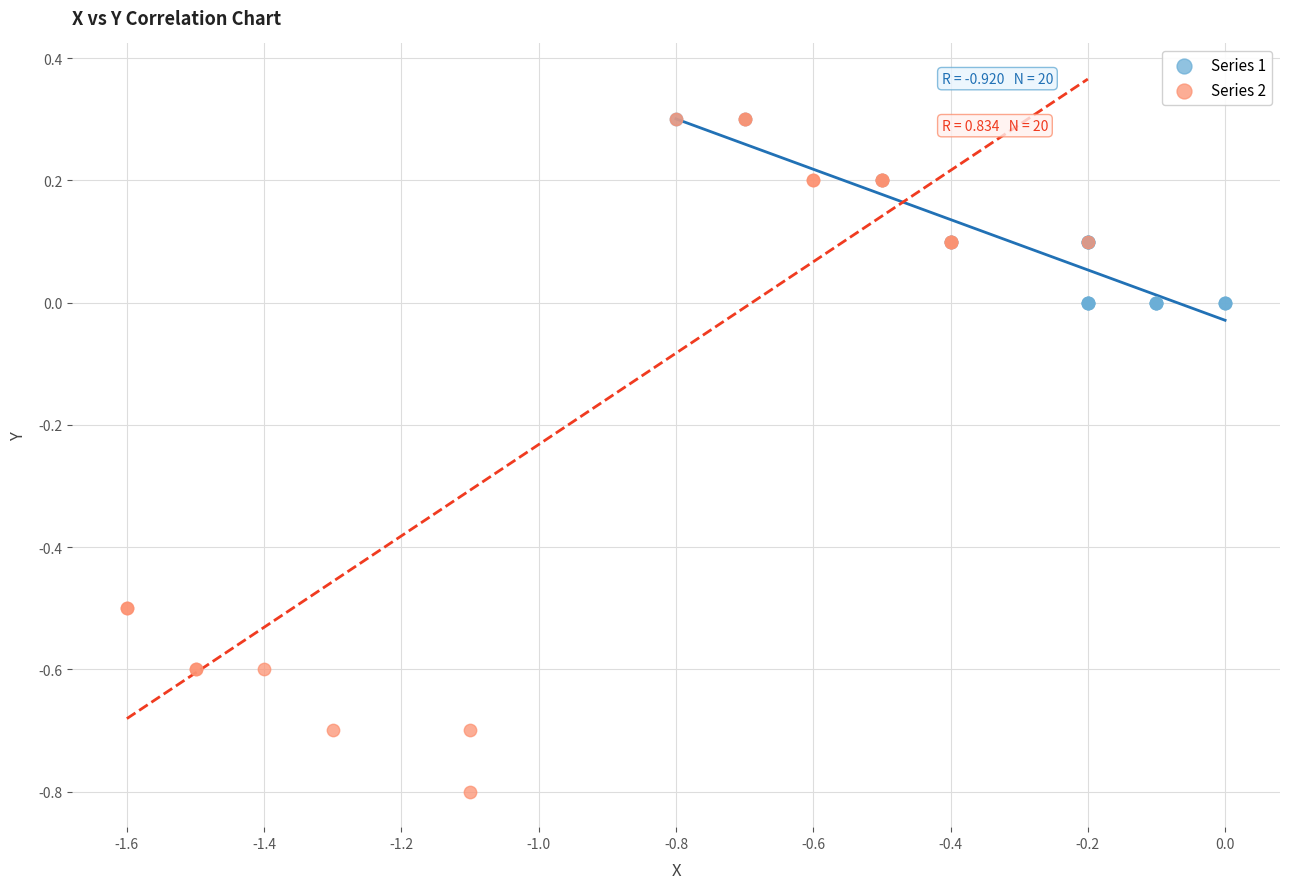

Which series reaches the minimum Y coordinate?

Series 2